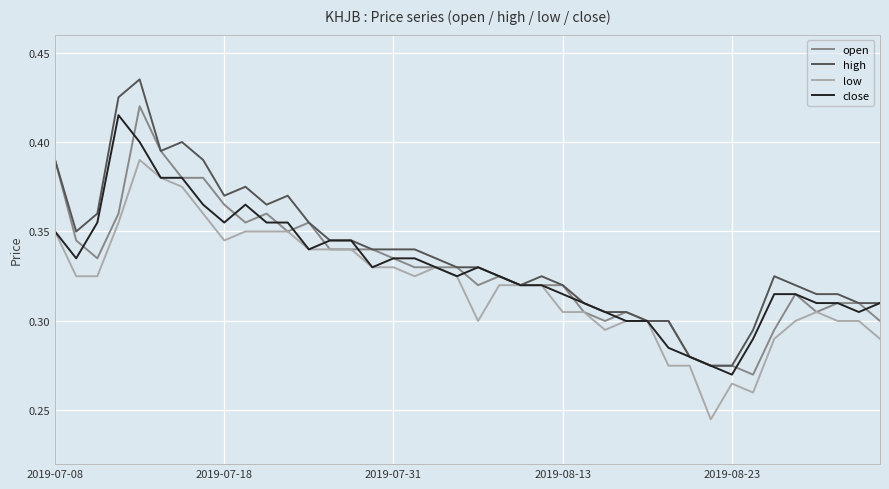

Which series has the largest range (max minus min)?

high